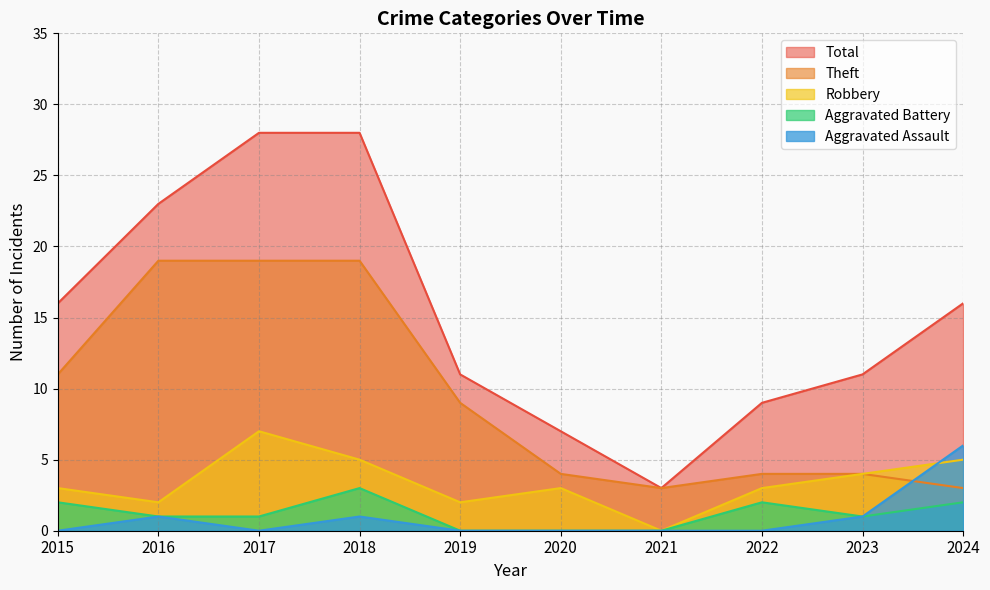

List the series in order of their peak value, highest first.

Total, Theft, Robbery, Aggravated Assault, Aggravated Battery